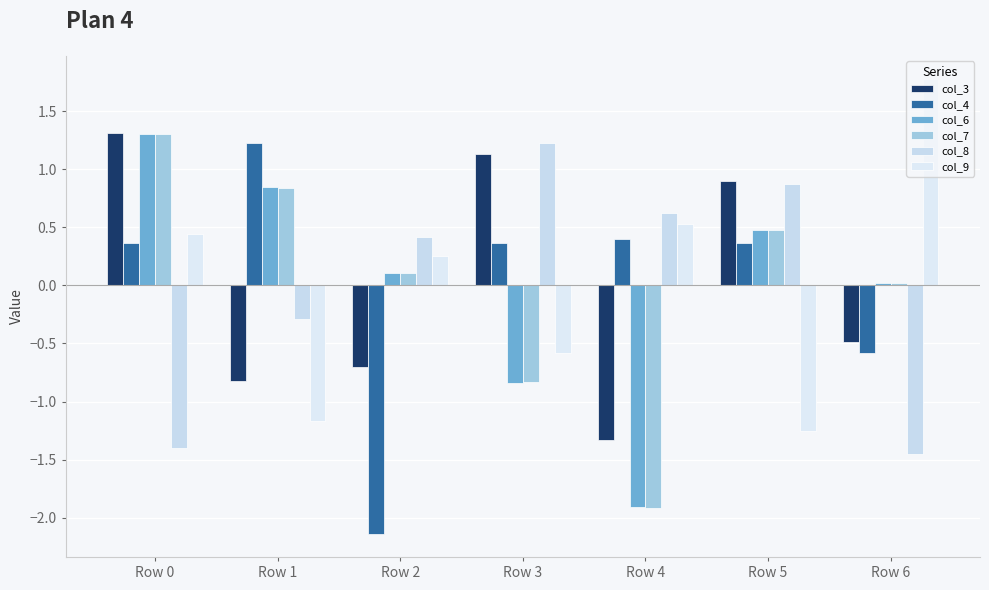

How many values in the col_8 series are below 0?

3